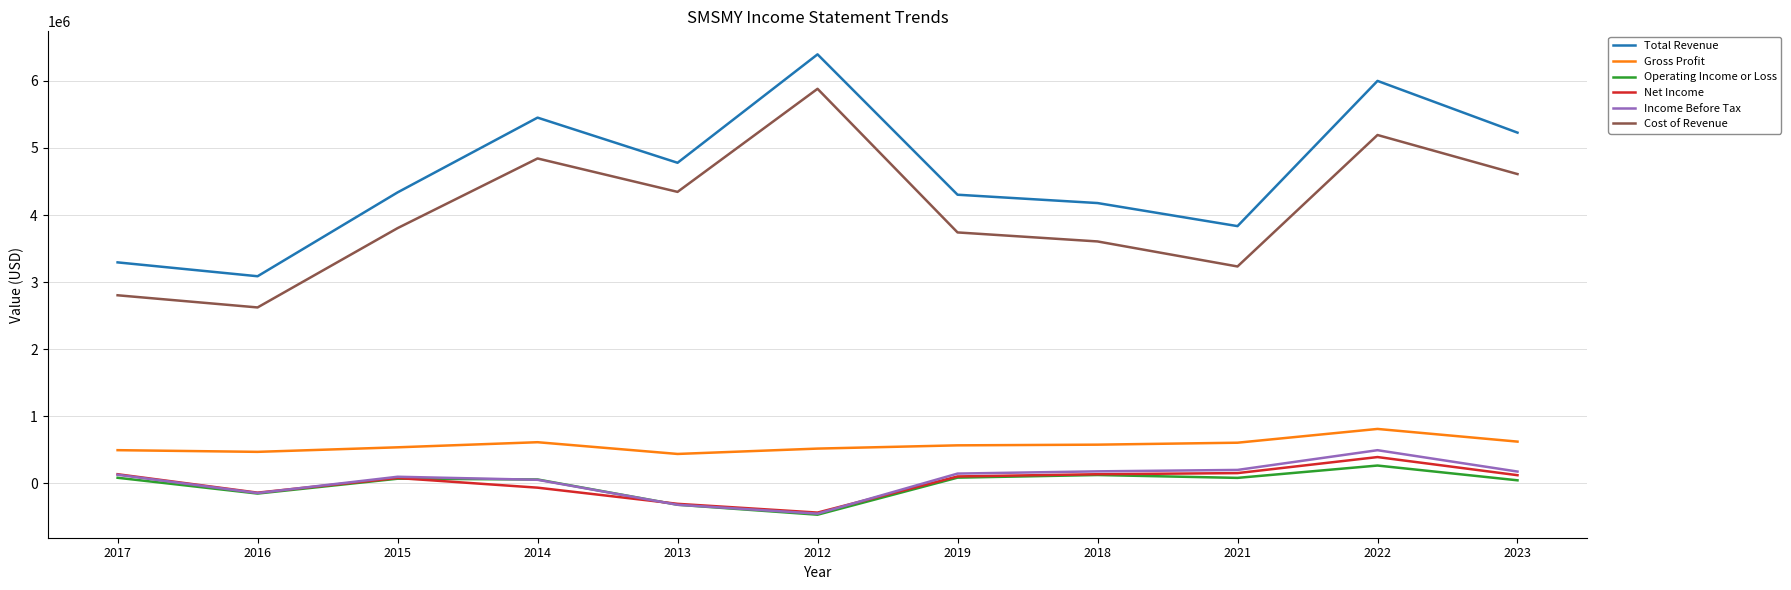

What is the difference between the highest and lowest values at 2023?

5188300